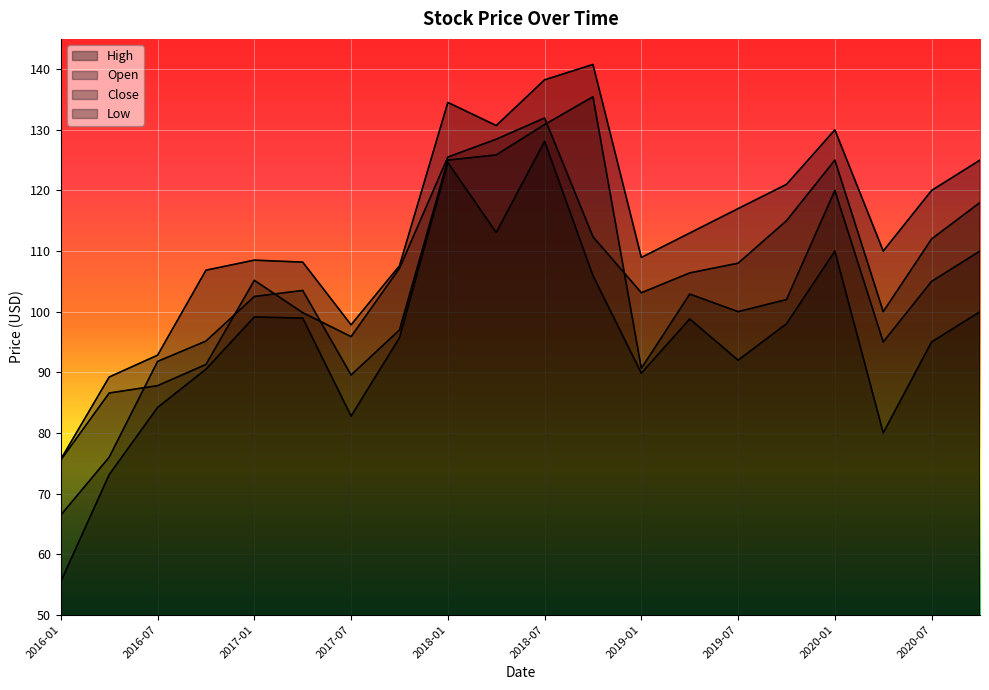

Where is the first local minimum for Close?

2017-07